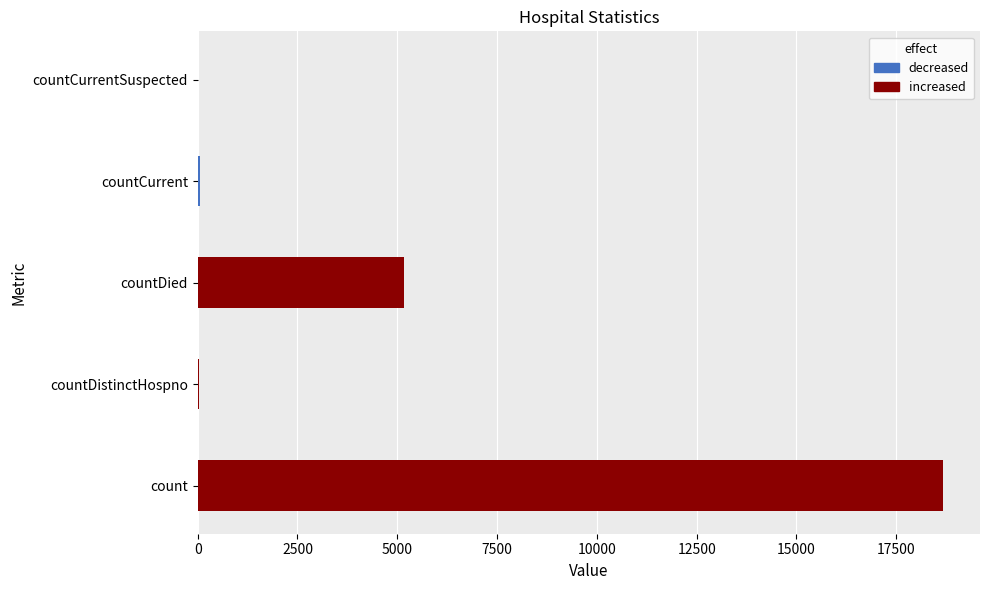

What is the sum of the values at countDistinctHospno and countDied?

5198